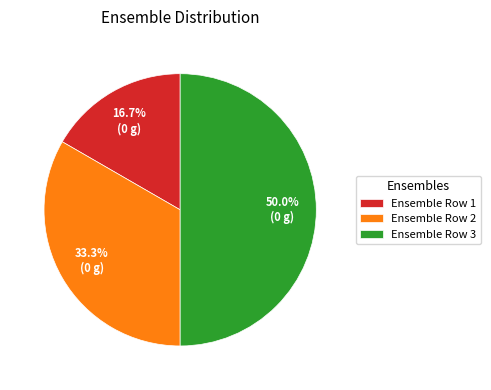

Rank the categories by value from highest to lowest.

Ensemble Row 3, Ensemble Row 2, Ensemble Row 1